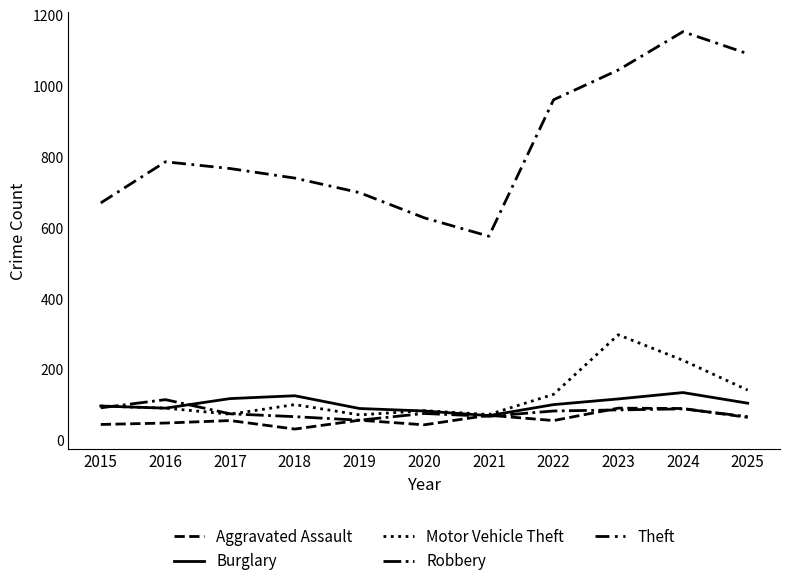

At which category does Burglary reach its first local valley?

2016